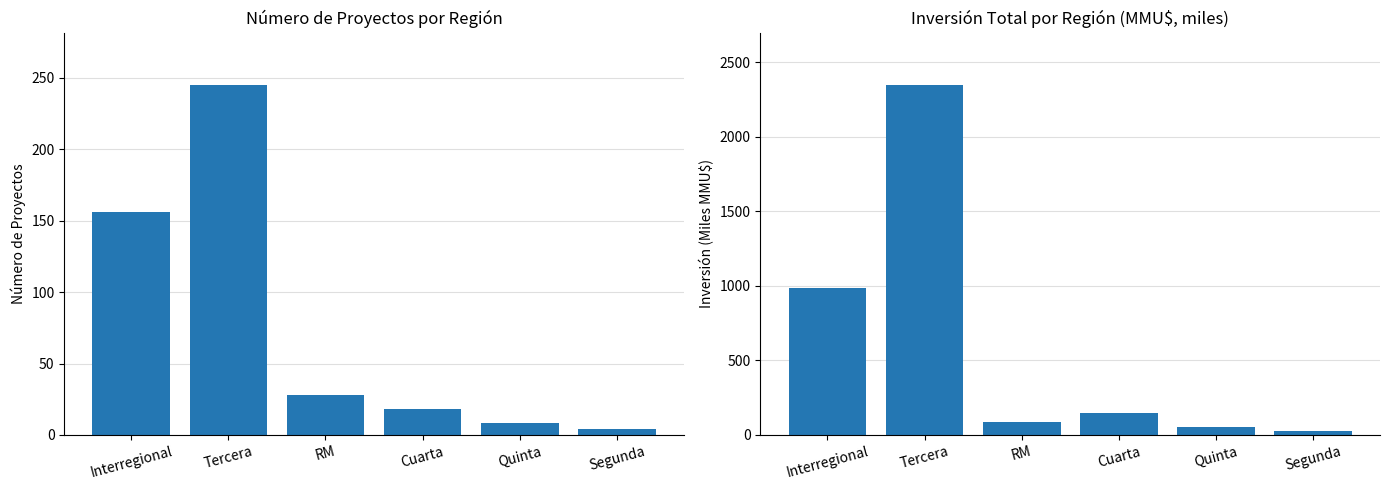

At which label does Count first exceed 28?

Interregional